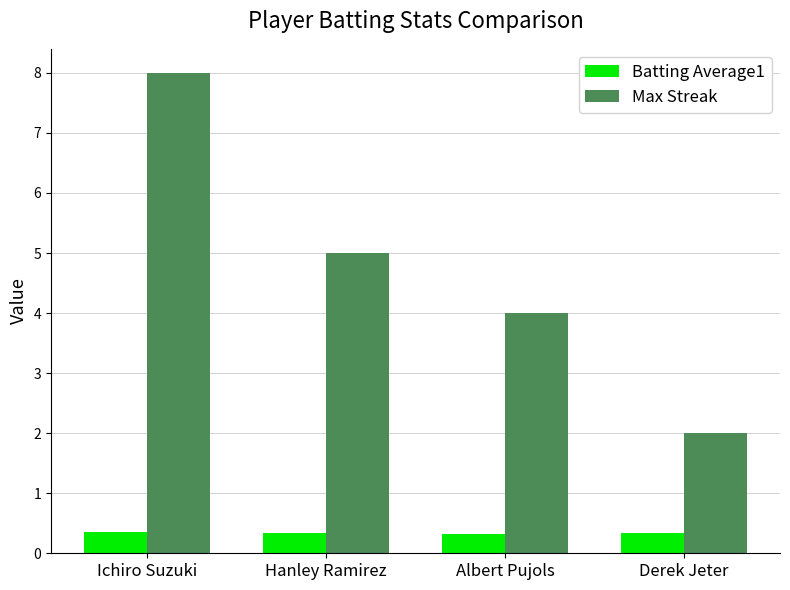

List the series in order of their overall mean, highest first.

Max Streak, Batting Average1